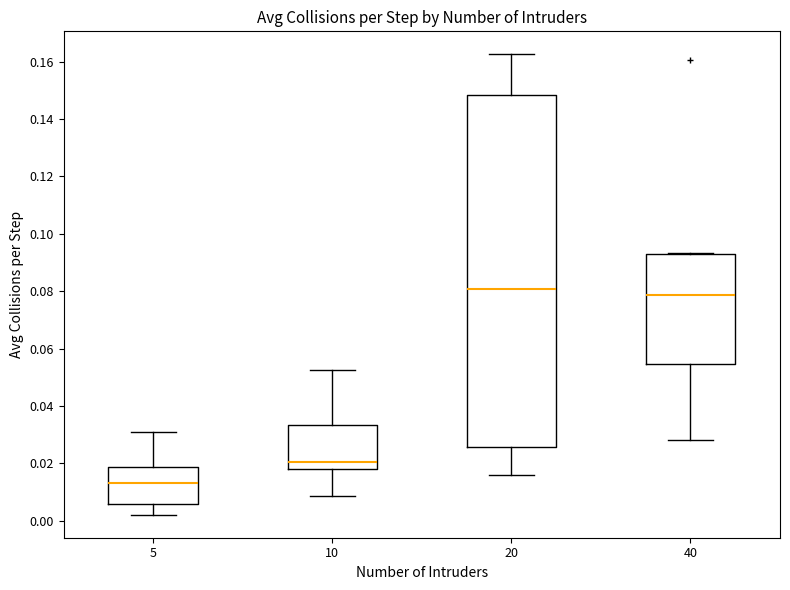

Reading left to right, transcribe this box plot: for each box, give where its median line is, the range the box spans, and where its two whiskers end, as read against the y-axis. The values are not printed on the chart, so give them approximately, as read against the axis.

5: median 0.014, box 0.006 to 0.018, whiskers 0.002 to 0.030
10: median 0.020, box 0.018 to 0.034, whiskers 0.008 to 0.052
20: median 0.080, box 0.026 to 0.148, whiskers 0.016 to 0.162
40: median 0.078, box 0.054 to 0.092, whiskers 0.028 to 0.094